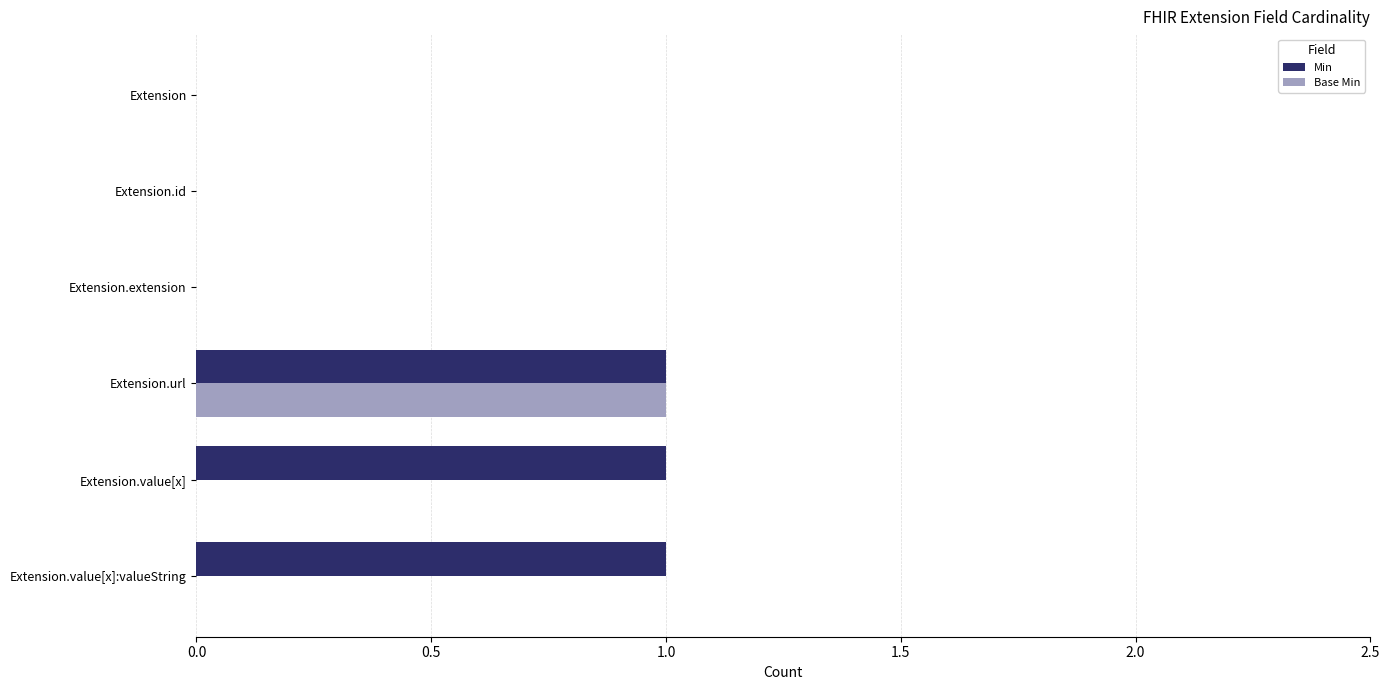

At which category is the sum across all series the highest?

Extension.url